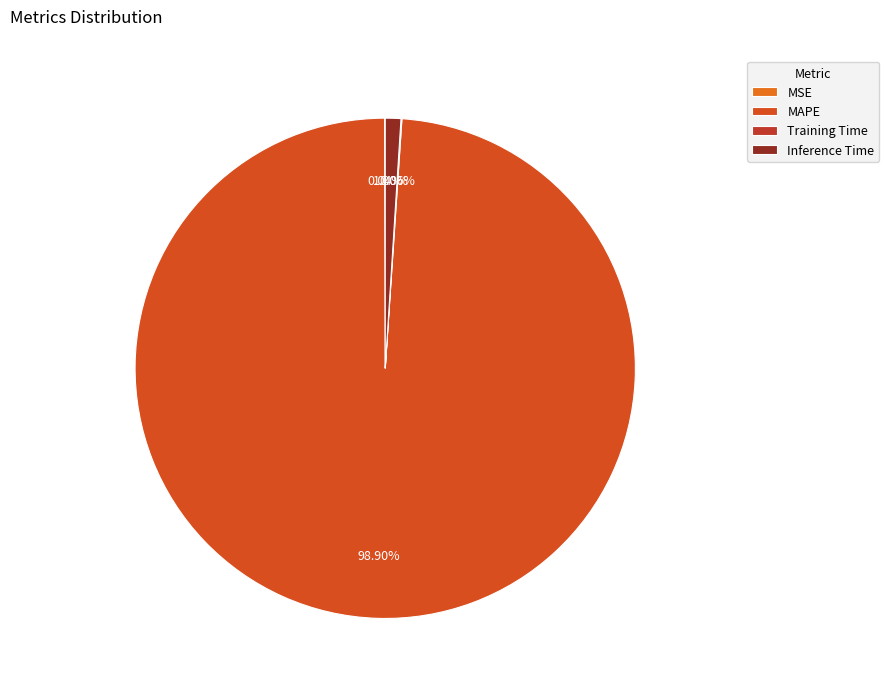

What is the largest slice in the pie chart?

MAPE